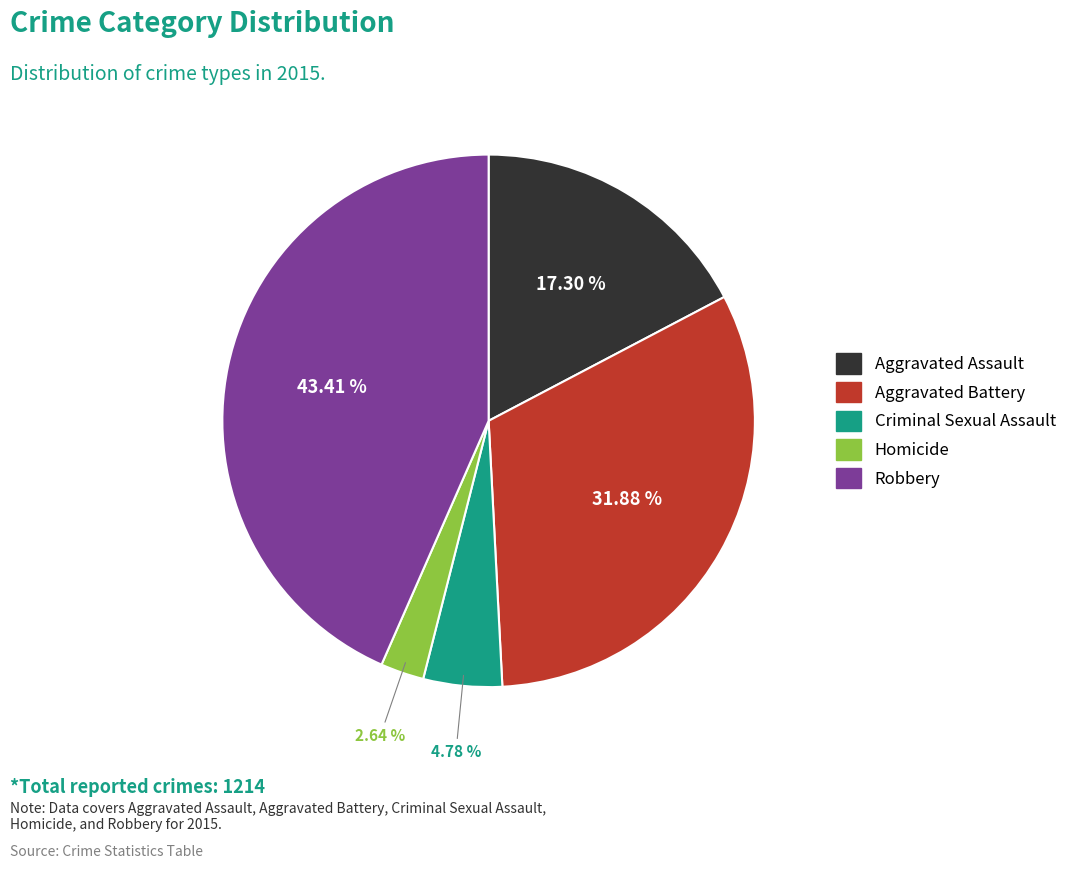

Count the number of slices in the pie.

5